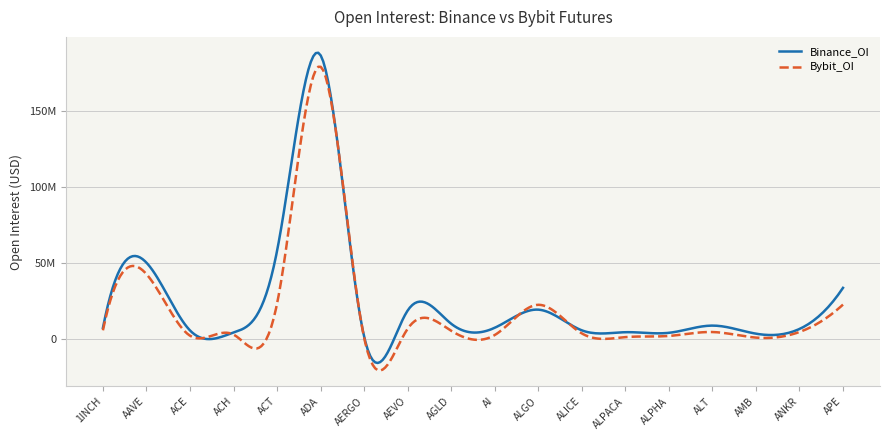

List the series in order of their peak value, lowest first.

Bybit_OI, Binance_OI